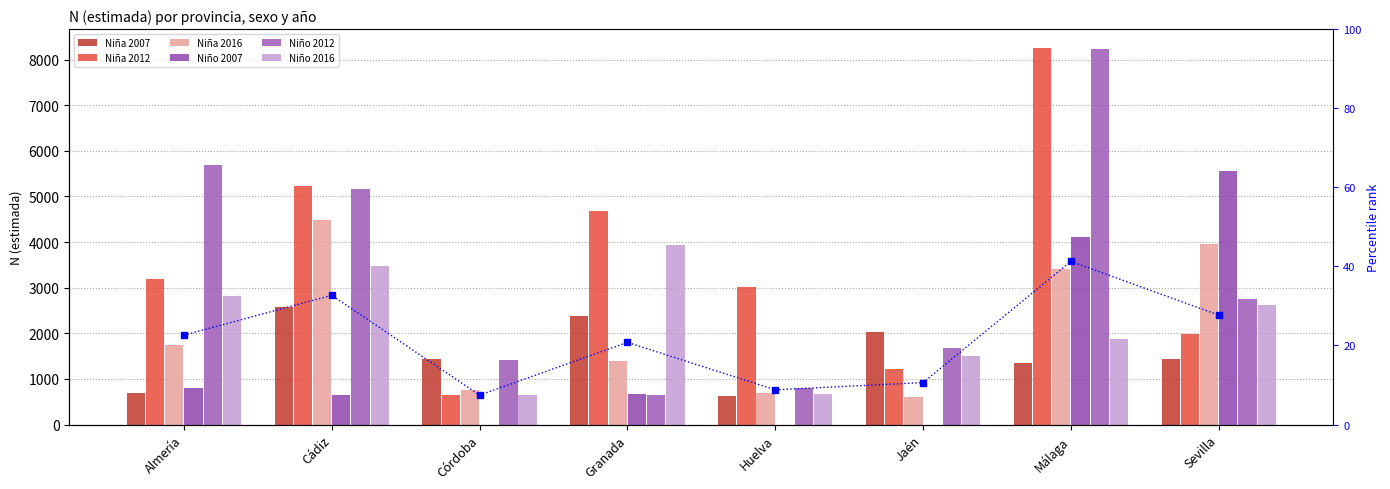

What is the spread (max minus min) of values at Jaén?

2019